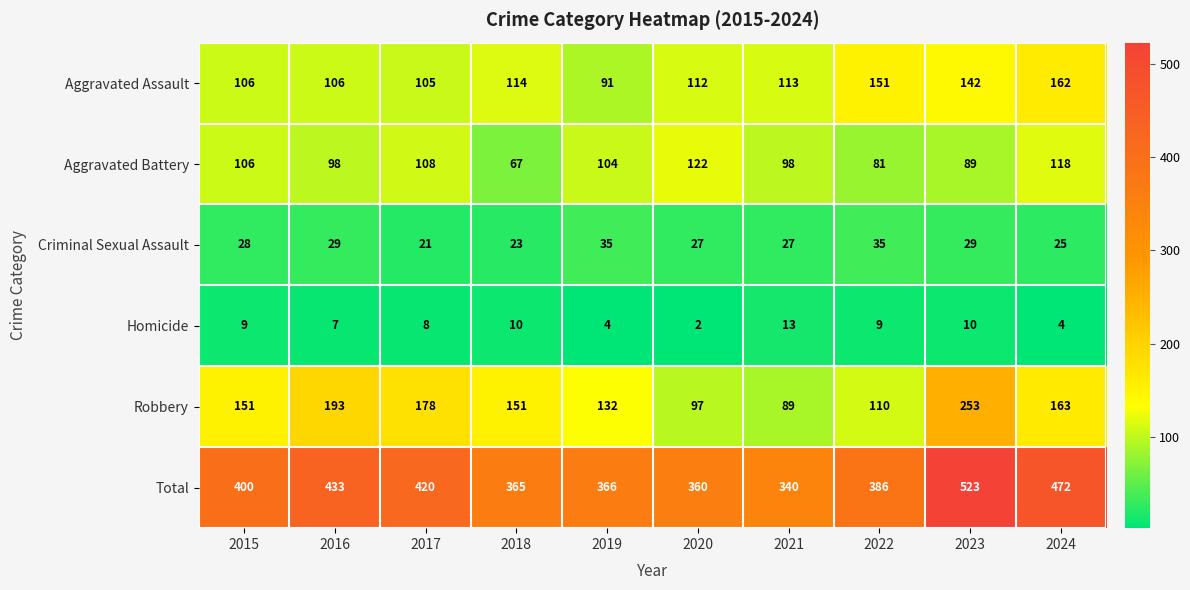

Which label corresponds to the largest value in the chart?

2023